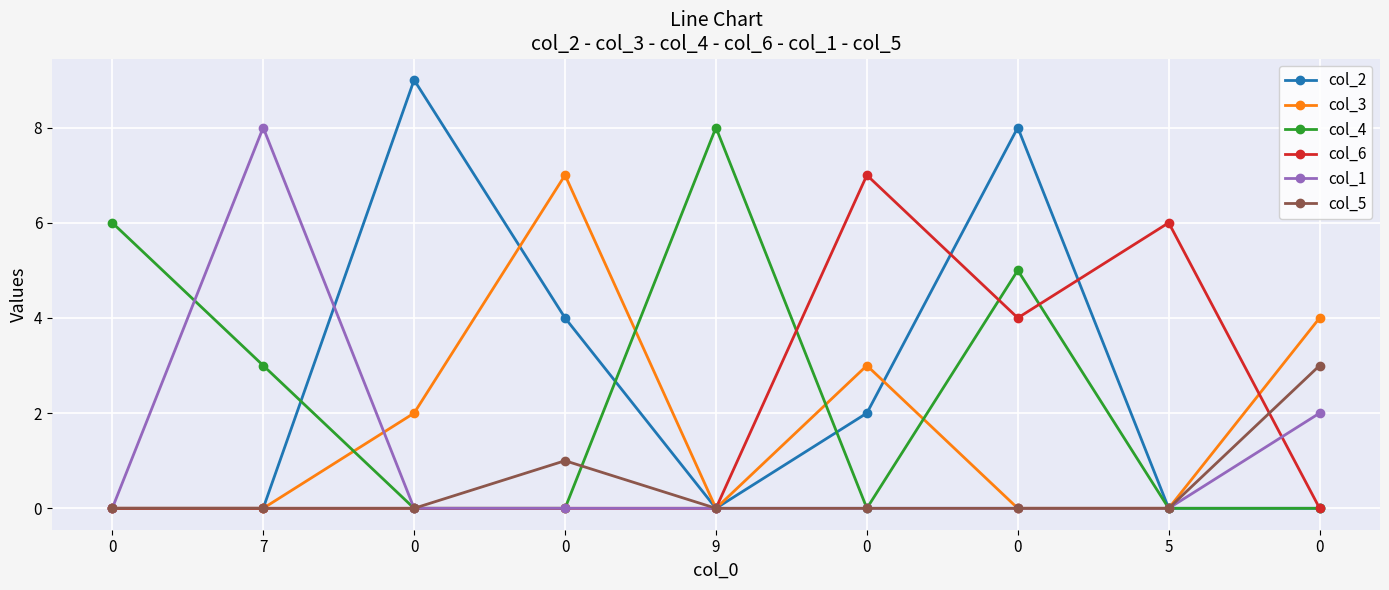

How many lines are shown in the chart?

6